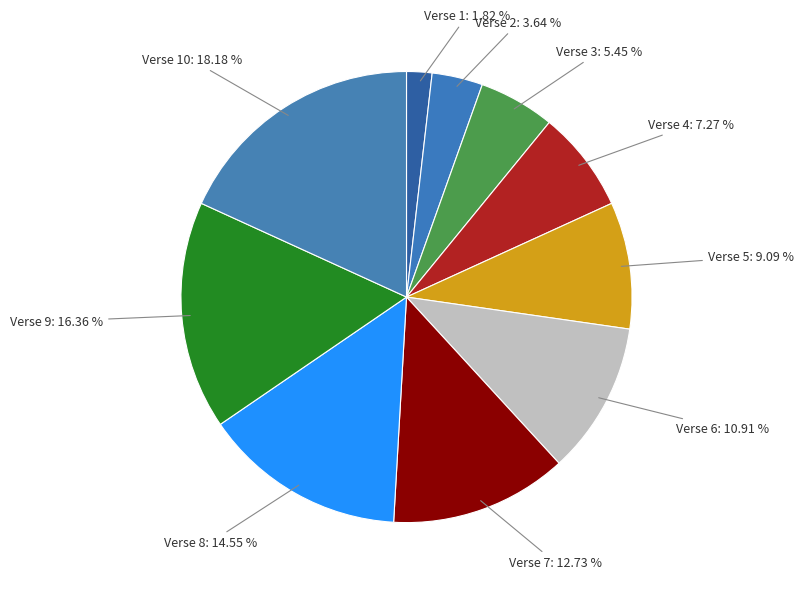

Is Verse 5: 9.09 % the majority of the pie?

No